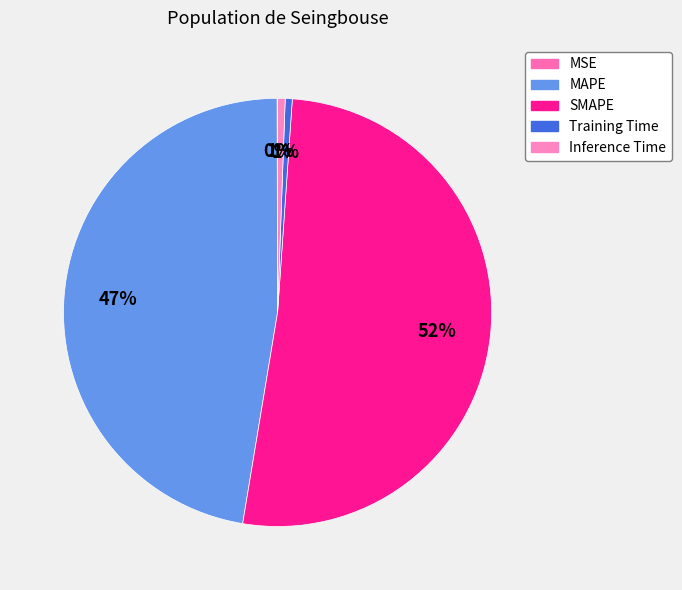

To the nearest percent, what is the average slice percentage?

20%